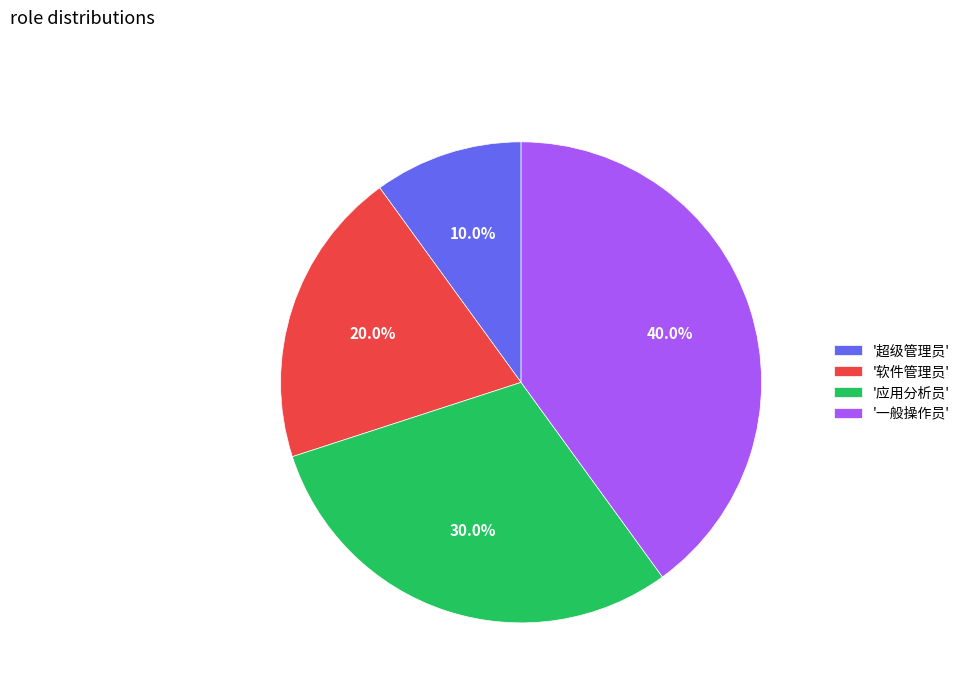

Is '一般操作员' the majority of the pie?

No